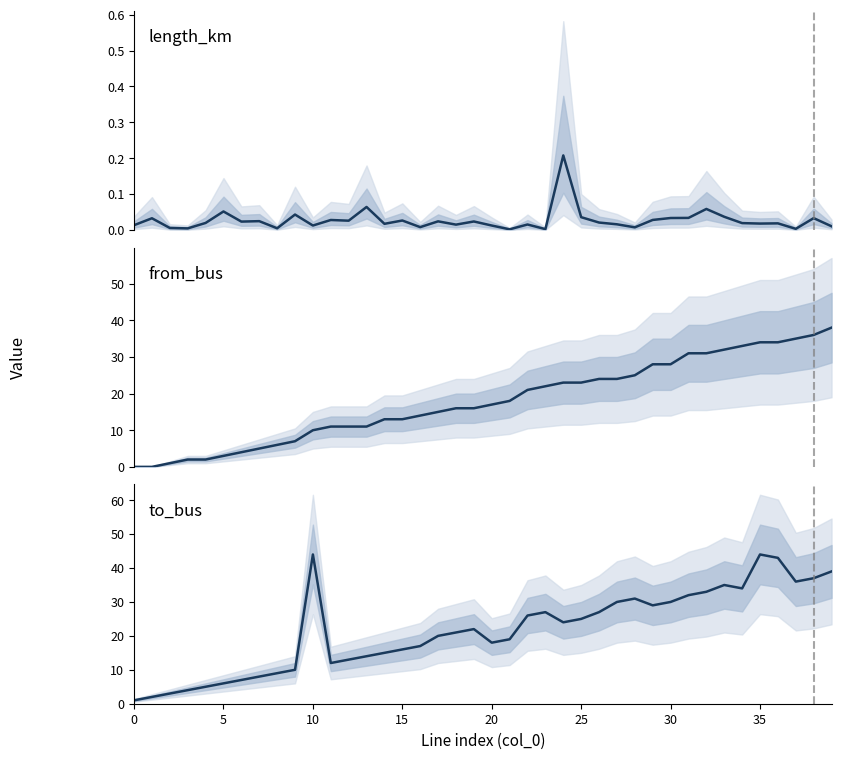

At 14, list the series in order from largest to smallest.

to_bus, from_bus, length_km